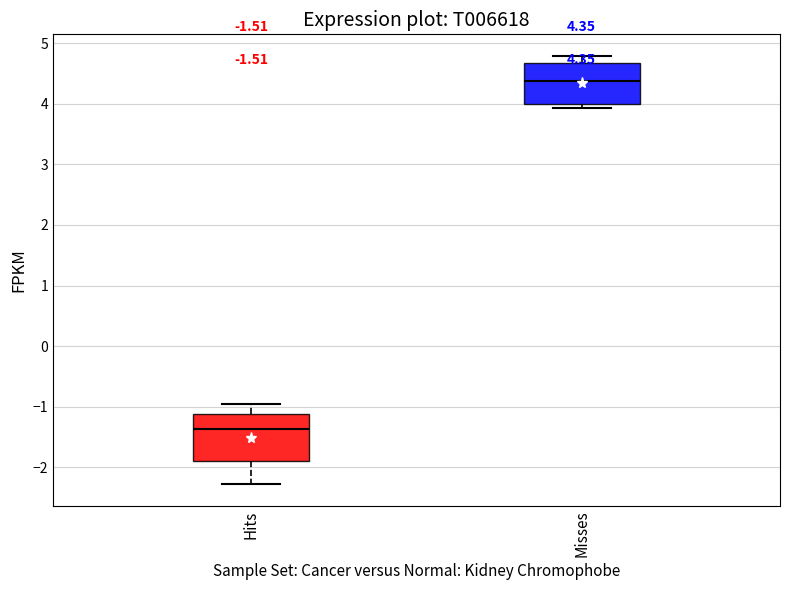

Comparing the boxes themselves (not the whiskers), which one is the tallest?

Hits